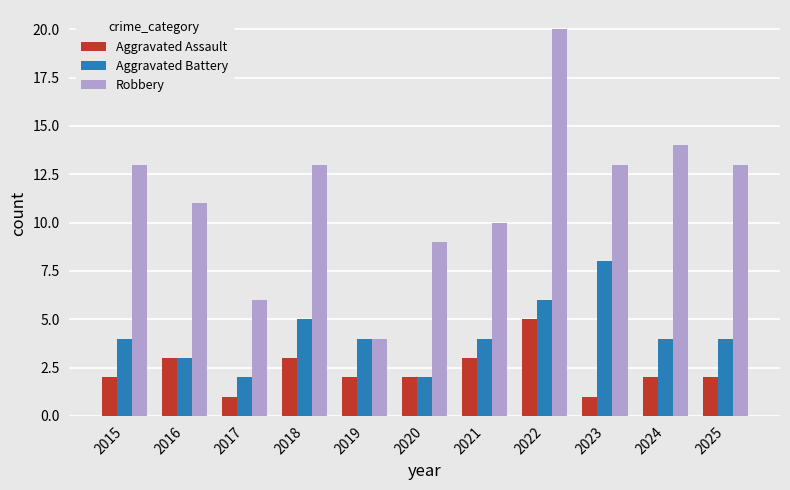

What is the value of the Aggravated Battery bar at the 5th from the left?

4